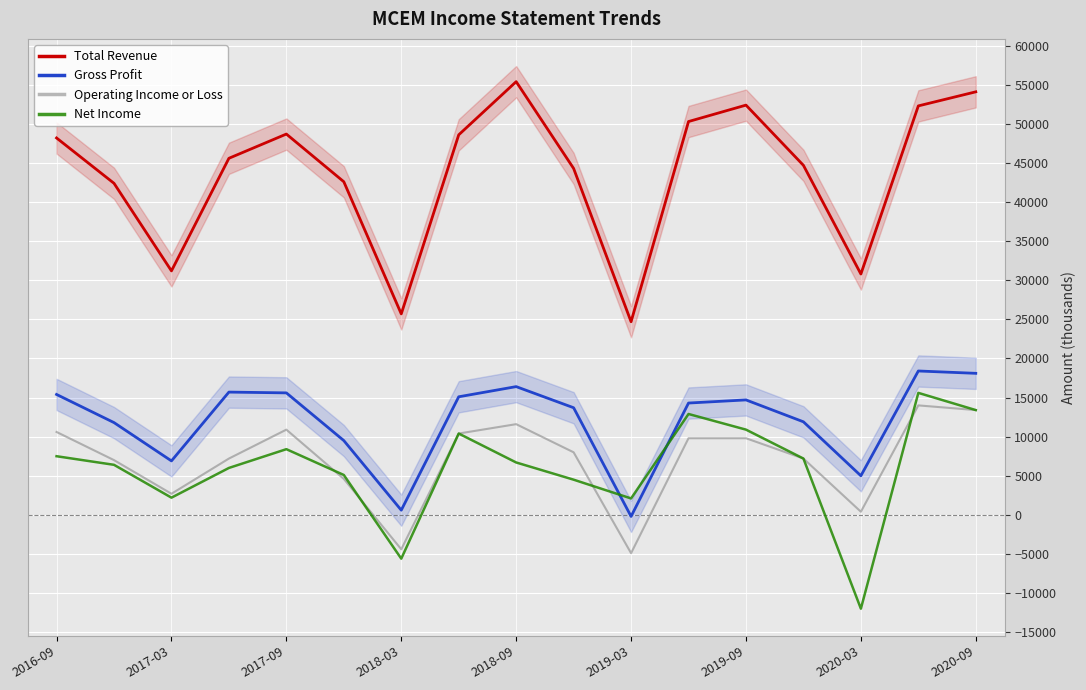

The Net Income series shows 13400 at 2020-09. True or false?

True